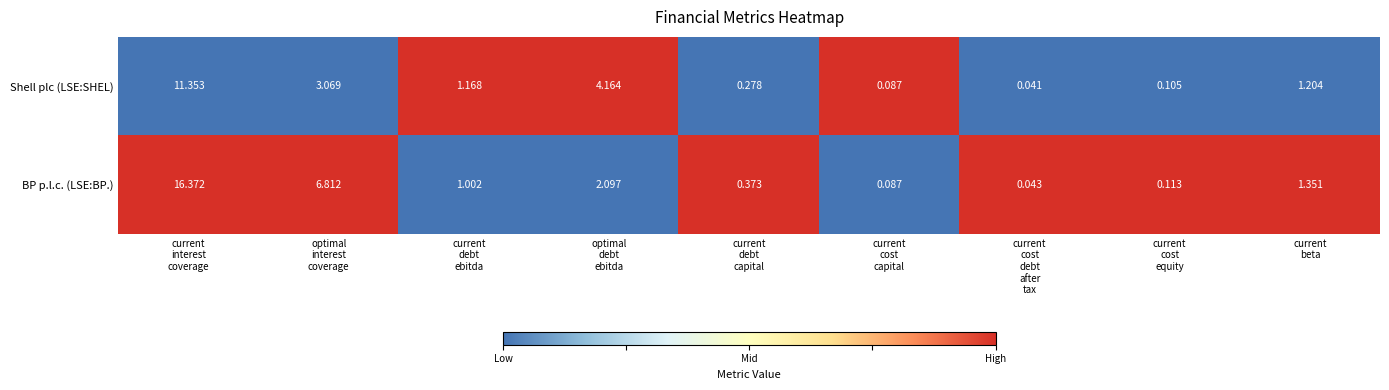

Which series has the largest range (max minus min)?

BP p.l.c. (LSE:BP.)